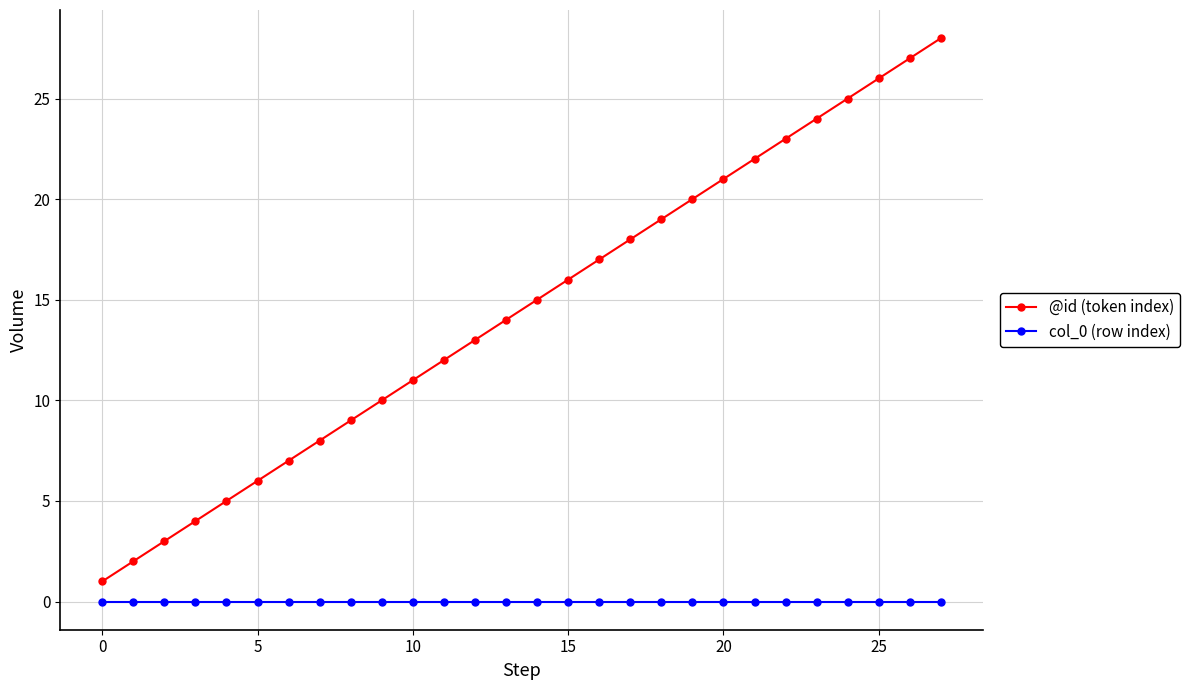

Reading left to right, what are all the values shown in this chart?

@id (token index): 1	2	3	4	5	6	7	8	9	10	11	12	13	14	15	16	17	18	19	20	21	22	23	24	25	26	27	28
col_0 (row index): 0	0	0	0	0	0	0	0	0	0	0	0	0	0	0	0	0	0	0	0	0	0	0	0	0	0	0	0